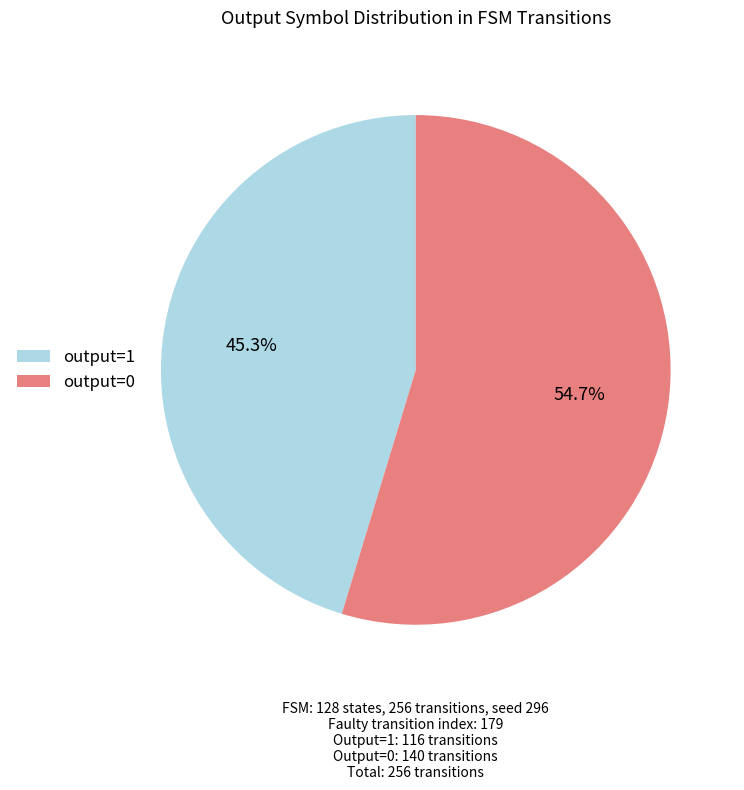

What is the total percentage of output=0 and output=1?

100.0%